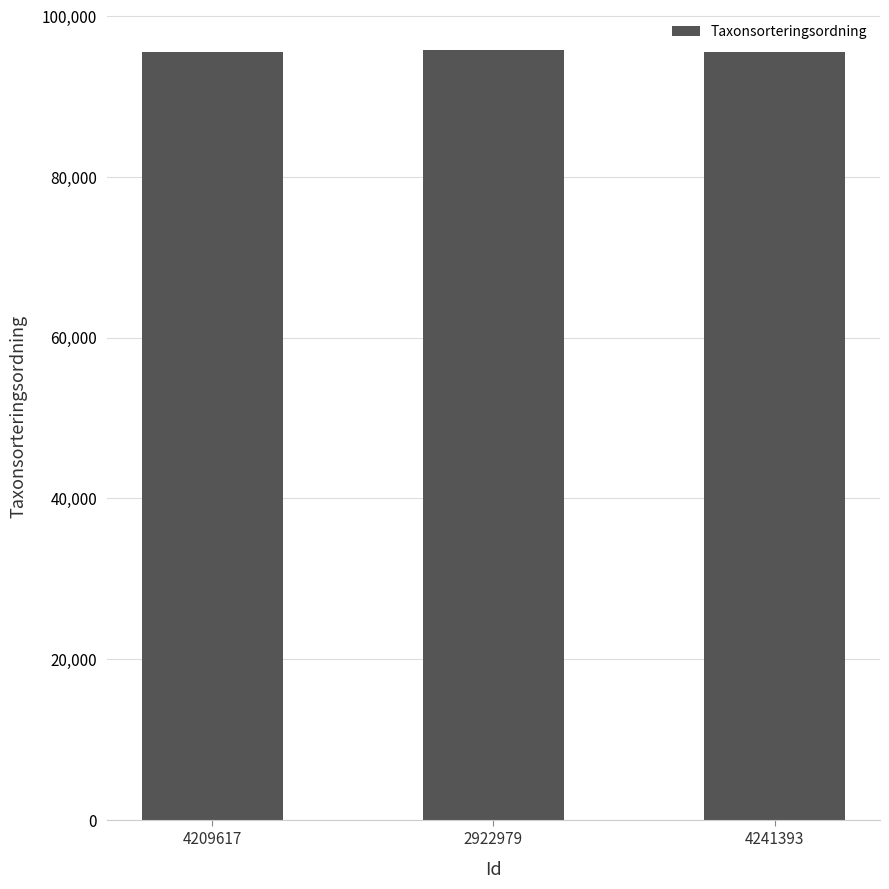

Is it true that the value at 4209617 is 95518?

True